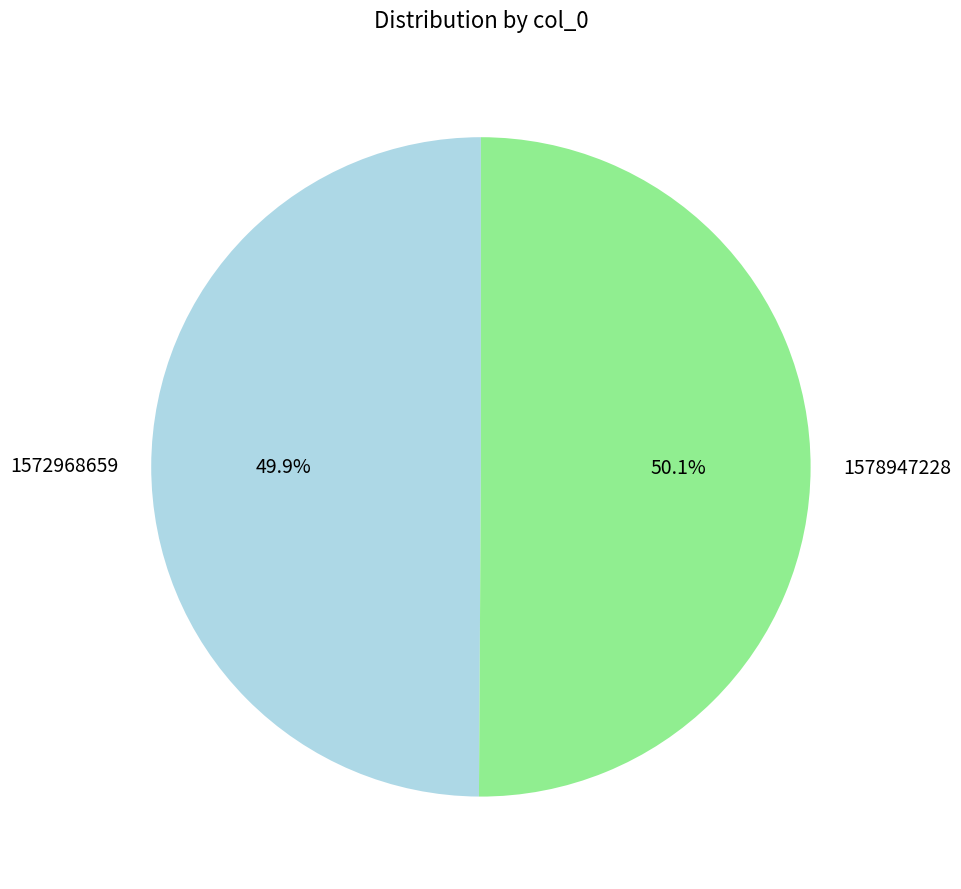

How many slices are in this pie chart?

2